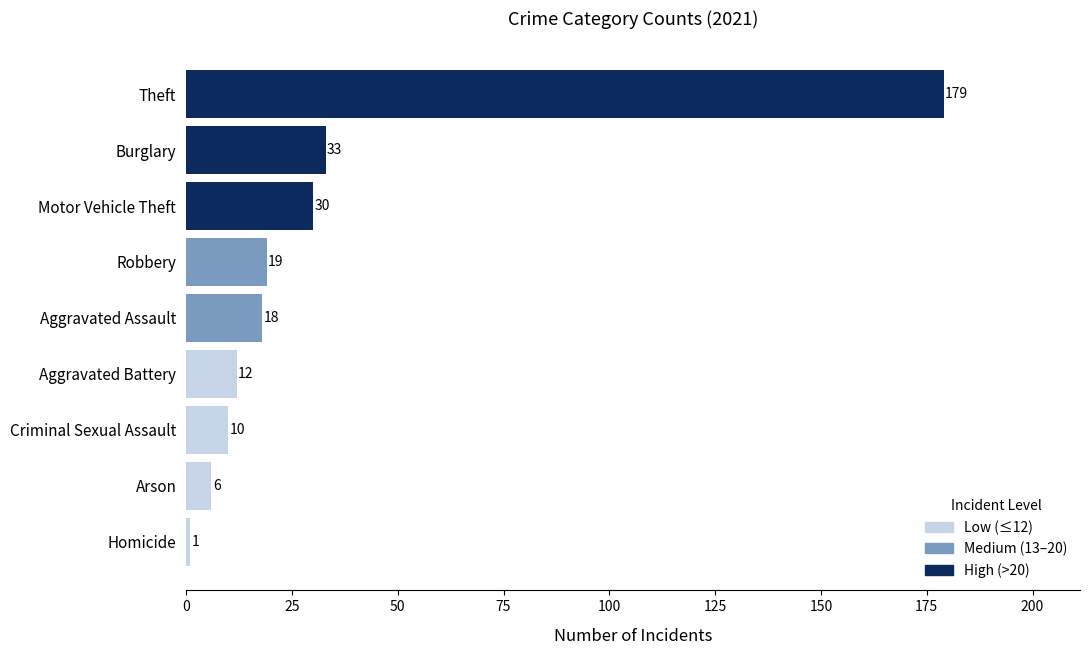

Is it true that the value at Motor Vehicle Theft is 30?

True